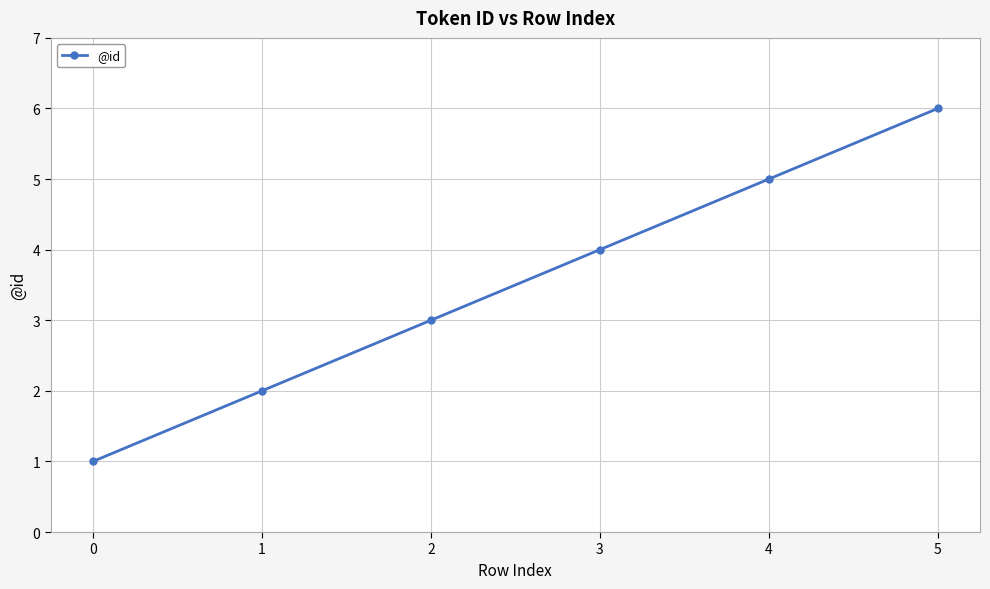

What is the difference between the values at 5 and 1?

4